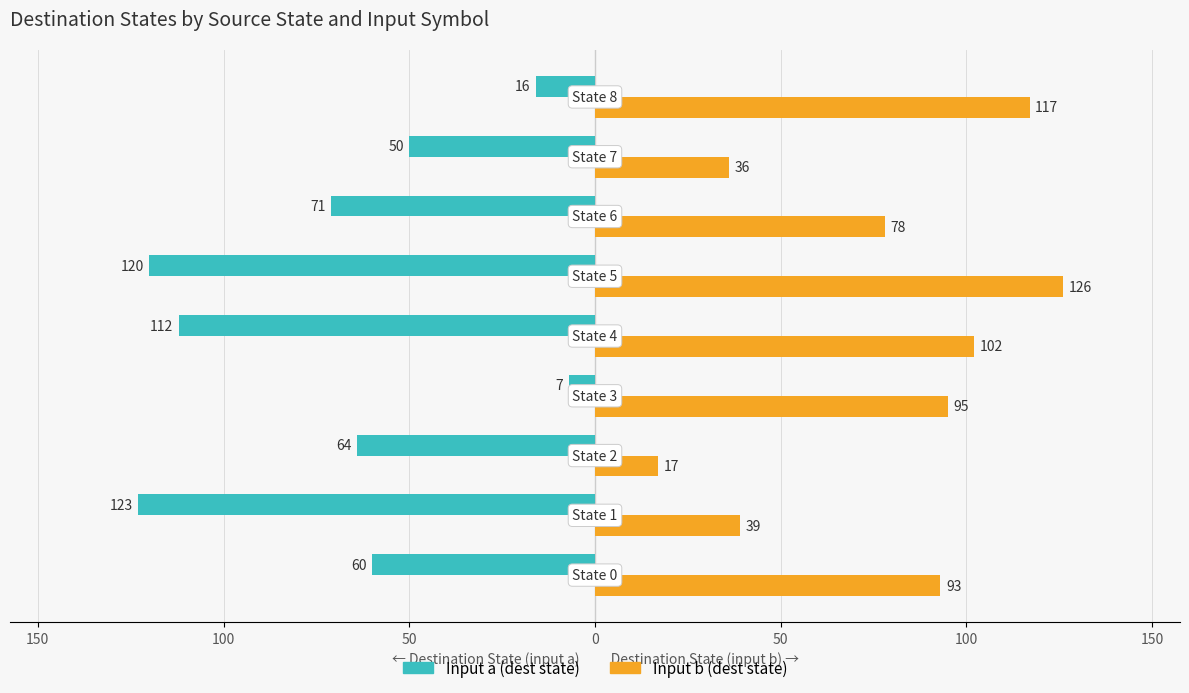

What are all the series names shown in the legend?

Input a (dest state), Input b (dest state)